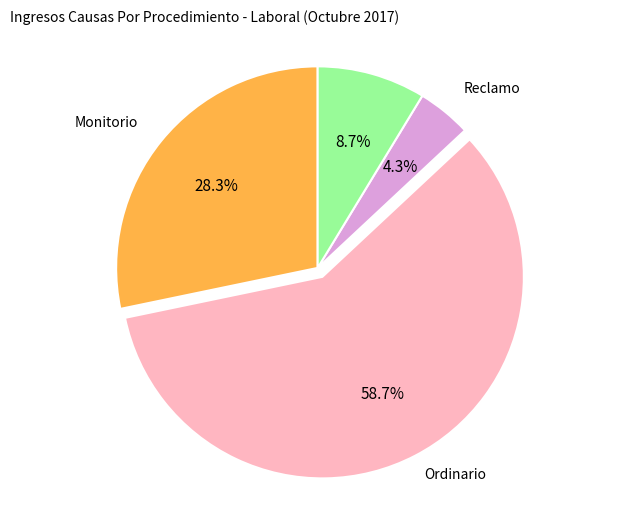

How many slices are in this pie chart?

4